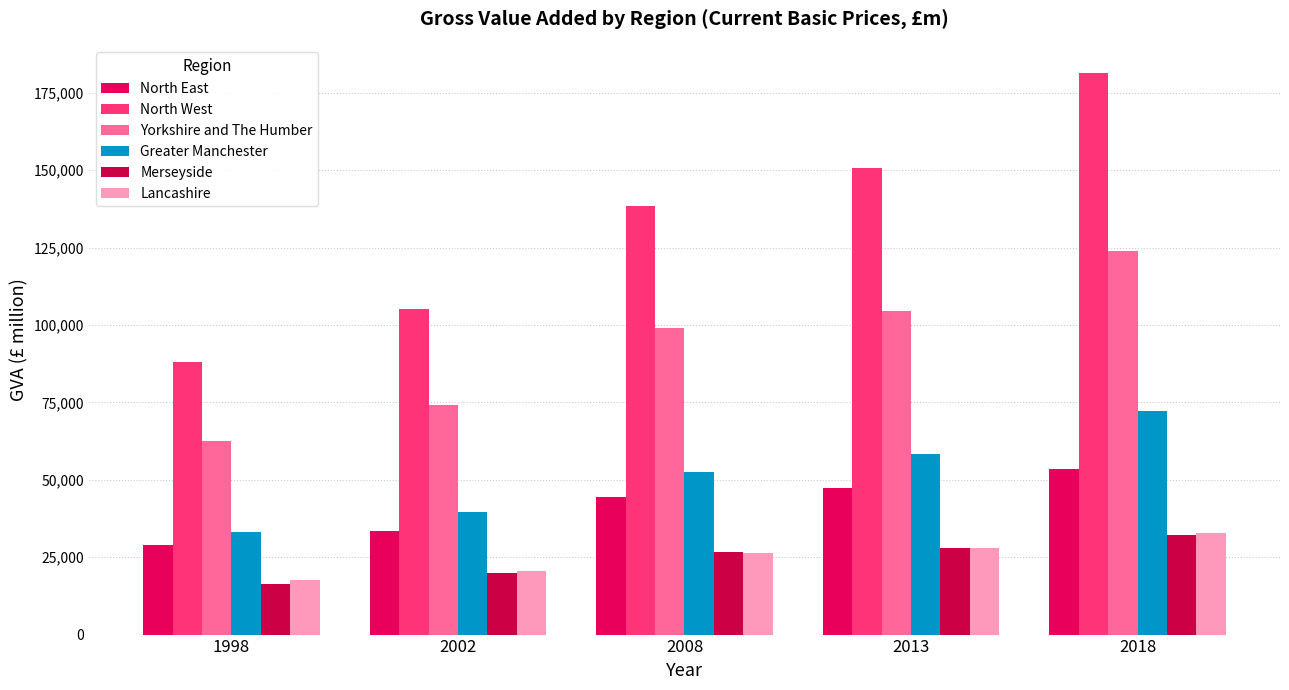

Reading left to right, what are all the values shown in this chart?

North East: 1998=28815	2002=33510	2008=44394	2013=47418	2018=53530
North West: 1998=88089	2002=105185	2008=138380	2013=150842	2018=181259
Yorkshire and The Humber: 1998=62633	2002=74231	2008=98981	2013=104474	2018=123864
Greater Manchester: 1998=33213	2002=39753	2008=52461	2013=58419	2018=72175
Merseyside: 1998=16179	2002=19840	2008=26537	2013=27911	2018=32310
Lancashire: 1998=17686	2002=20410	2008=26407	2013=27810	2018=32954